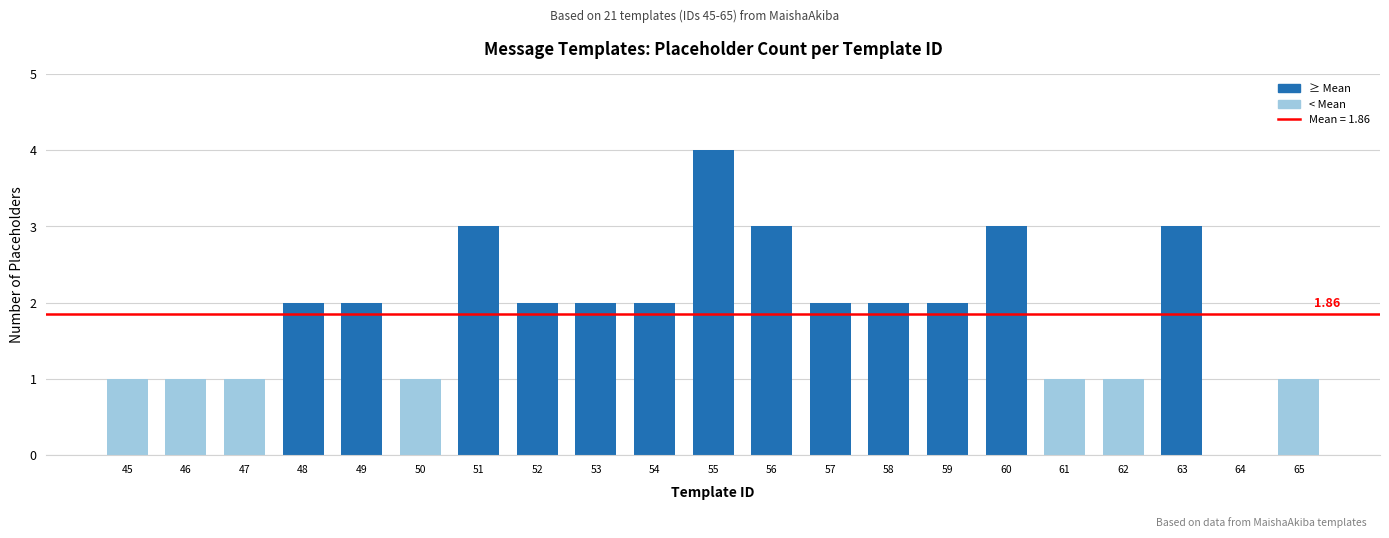

How many values are between 1 and 2?

15